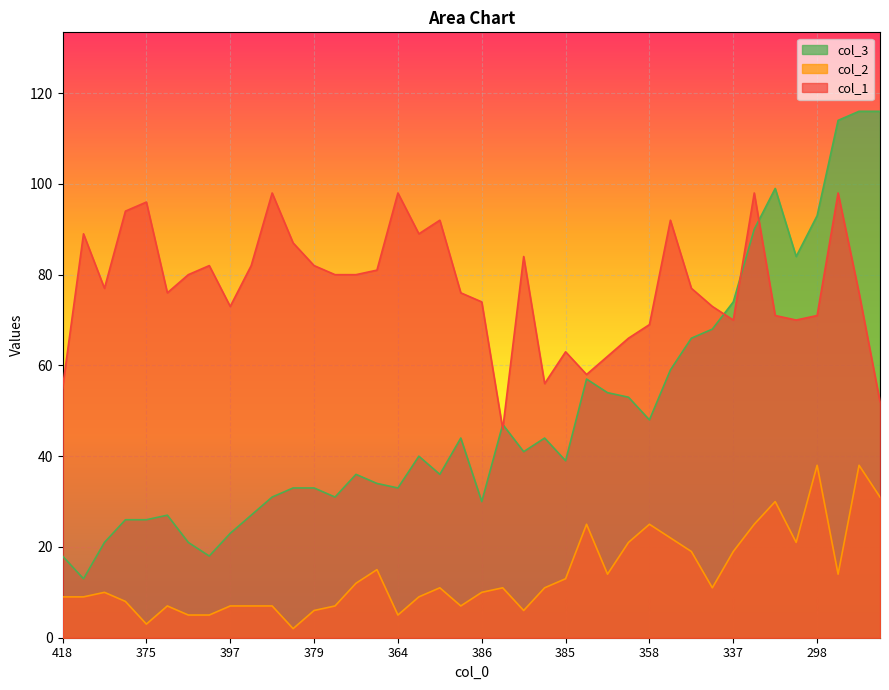

At which category is the sum across all series the highest?

270